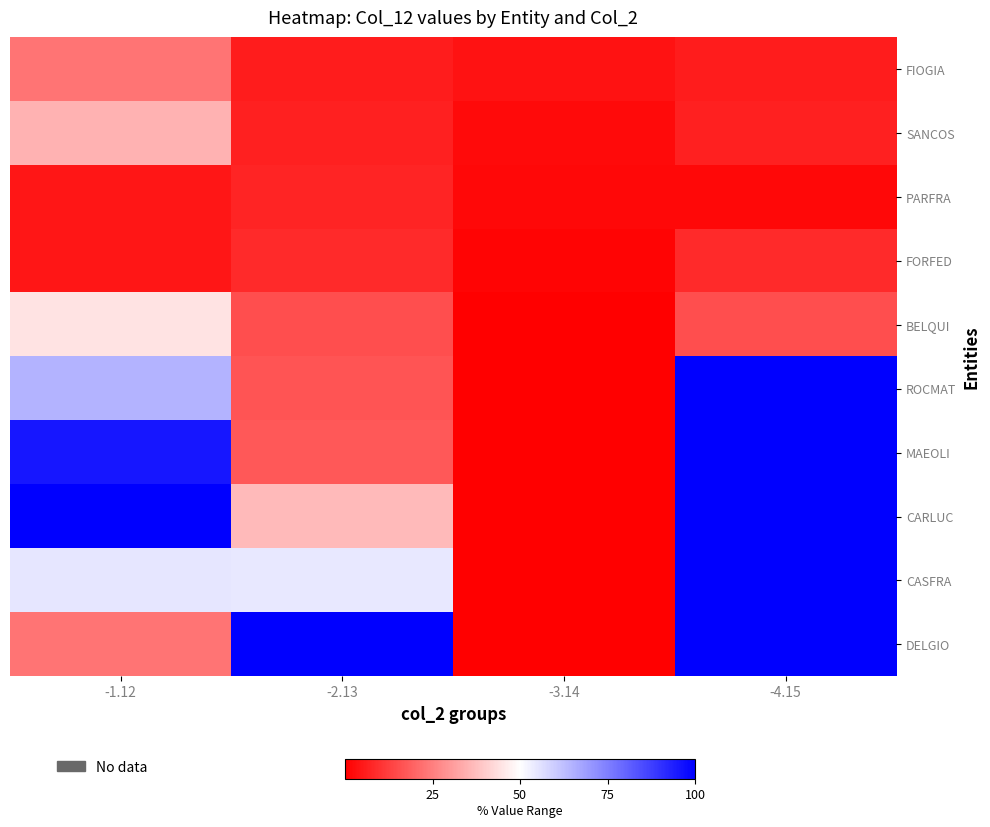

At -2.13, list the series in order from largest to smallest.

DELGIO, CASFRA, CARLUC, MAEOLI, ROCMAT, BELQUI, FORFED, PARFRA, SANCOS, FIOGIA